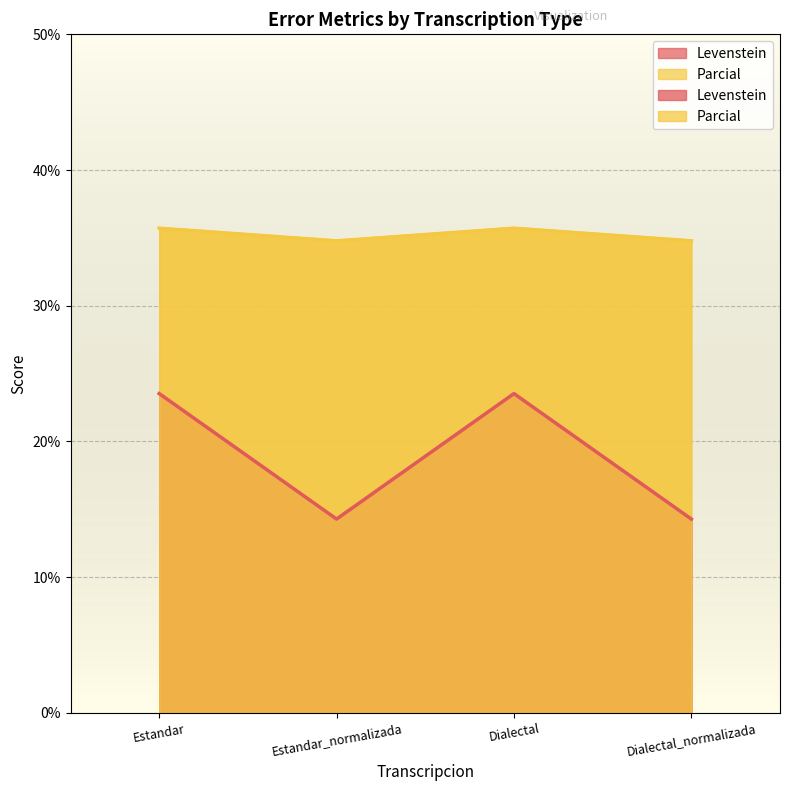

True or false: Levenstein and Parcial cross at least once.

False